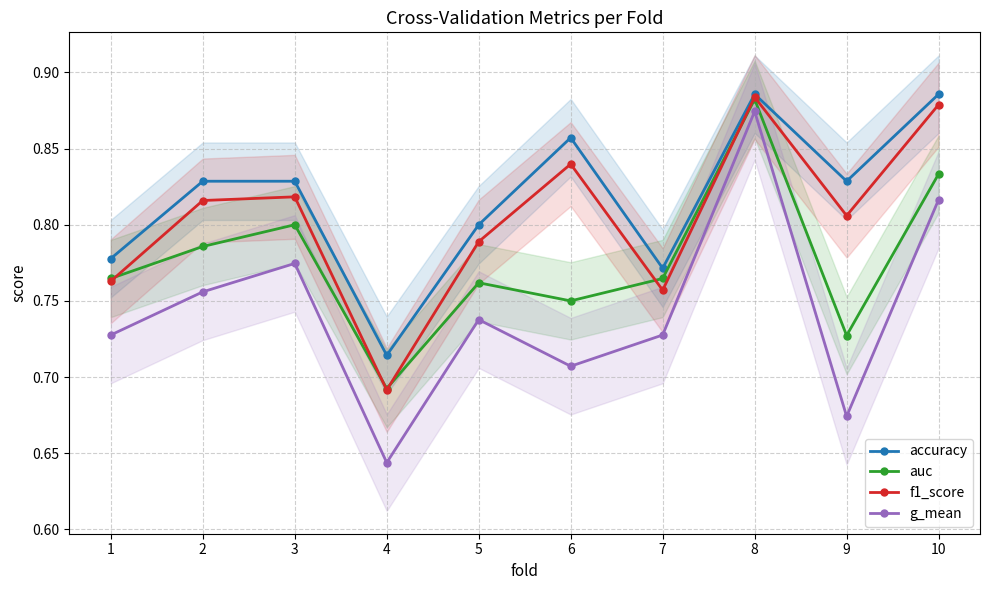

Does the chart have visible grid lines?

Yes